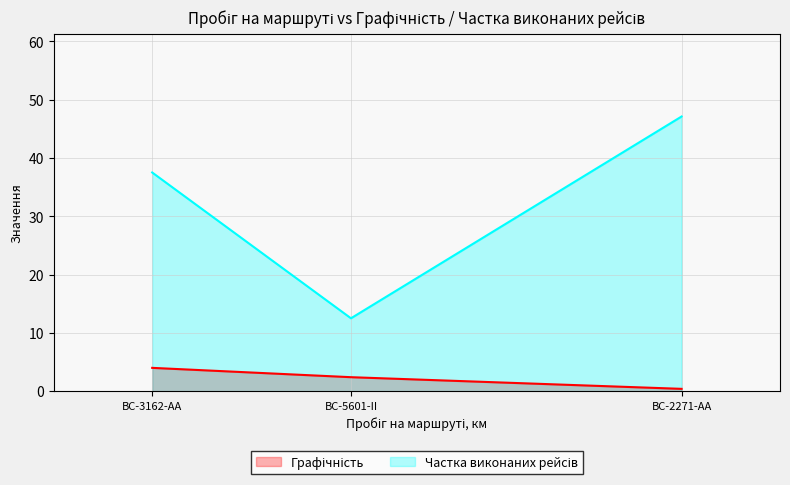

At which label does Частка виконаних рейсів first exceed 37?

BC-3162-AA